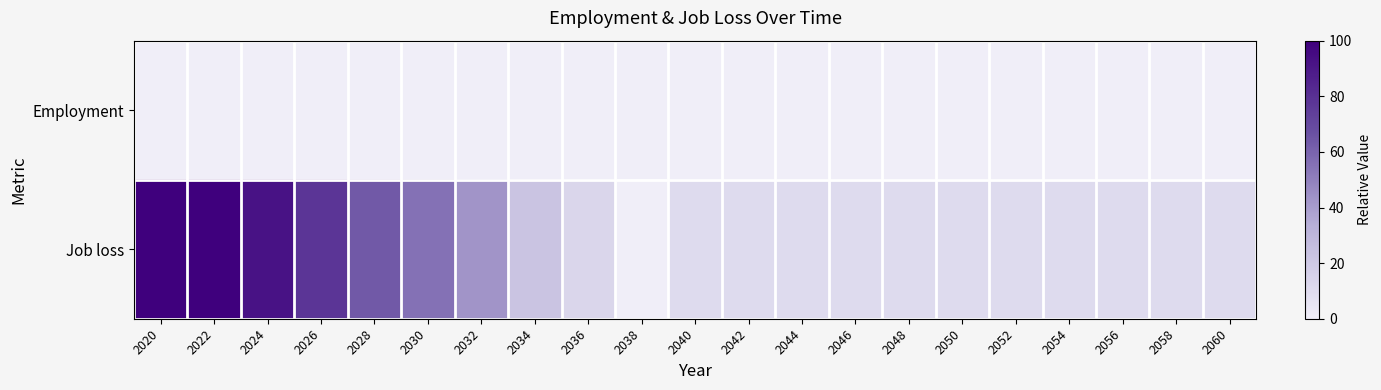

Which has a higher value, 2024 or 2038?

2024